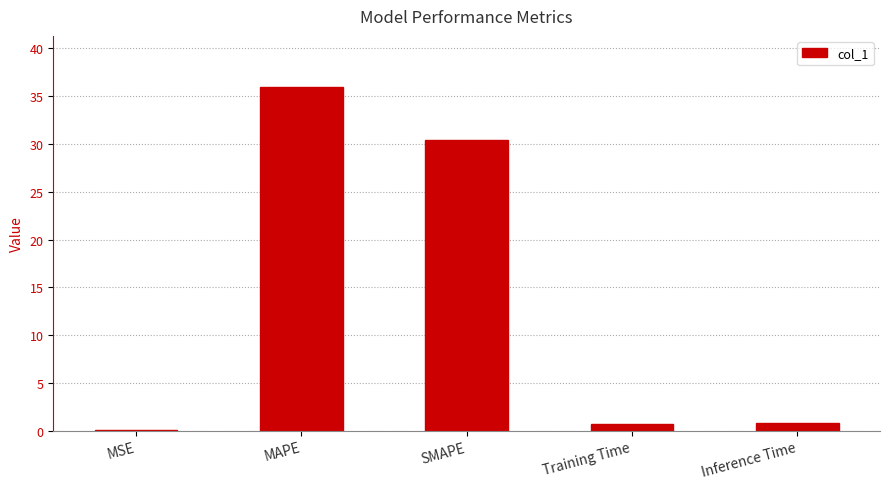

What is the sum of the values at SMAPE and MAPE?

66.4